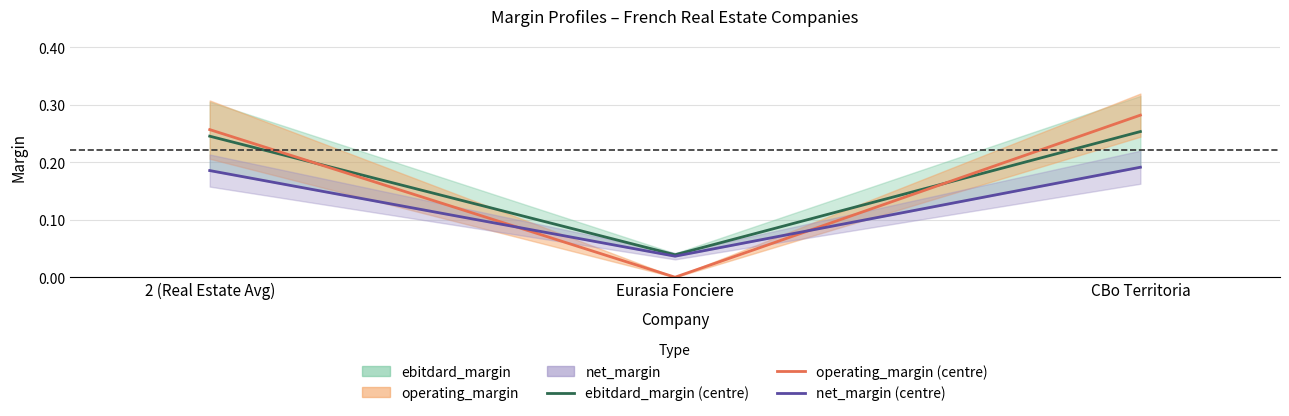

Which category has the lowest value across all series?

Eurasia Fonciere